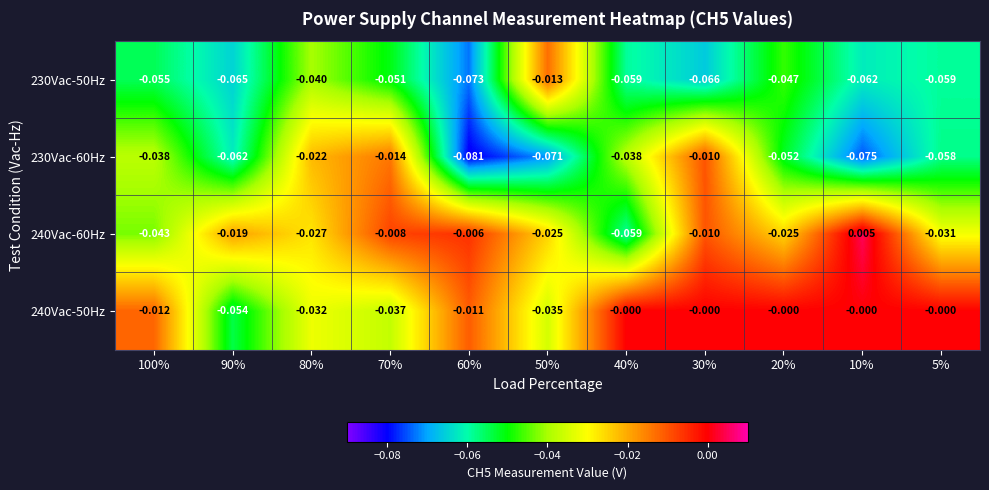

How many series are shown in this chart?

4